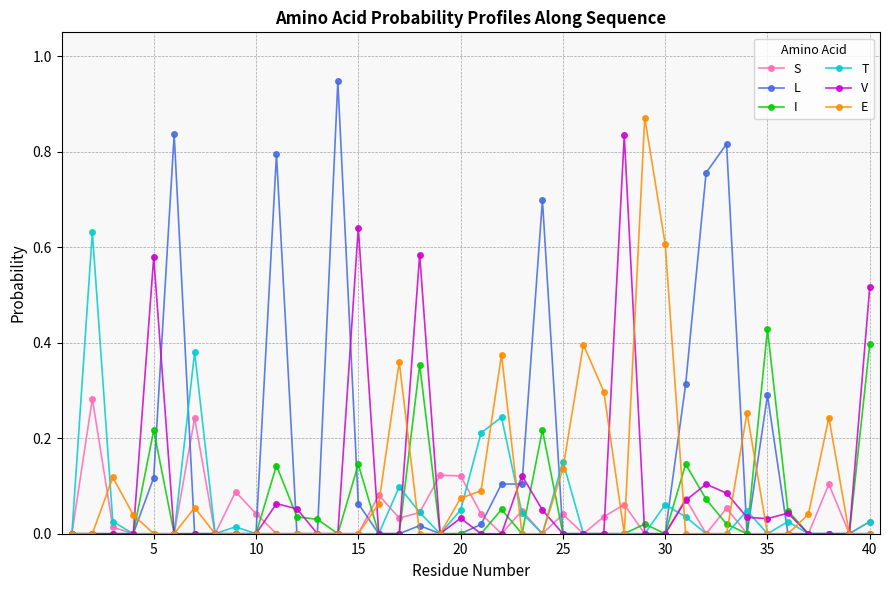

True or false: V has more than 2 interior local peaks.

True